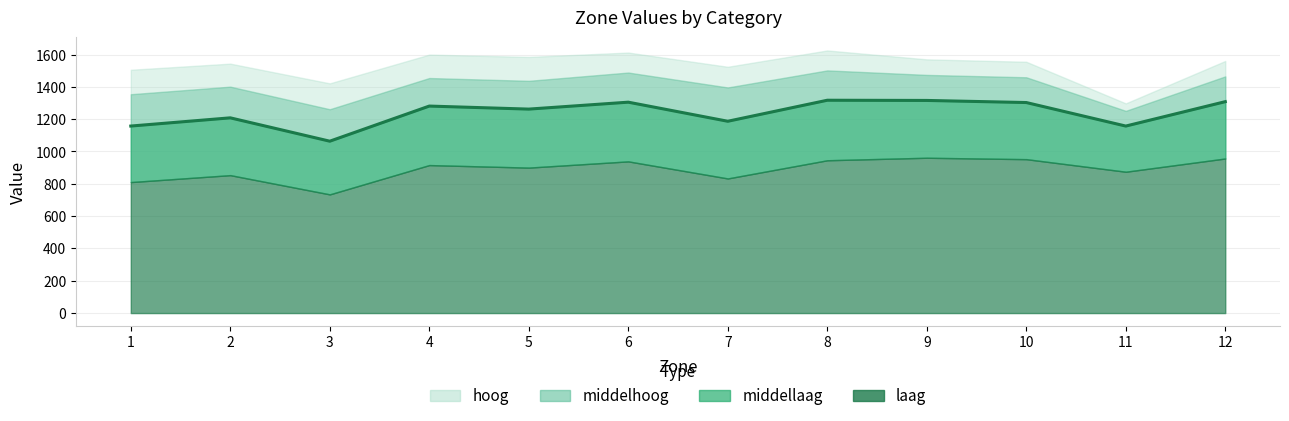

At which label is the value closest to 1190?

7